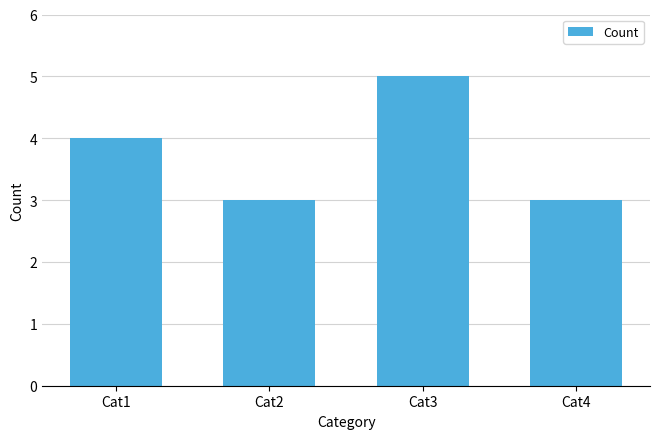

At which label is the value closest to 4?

Cat1